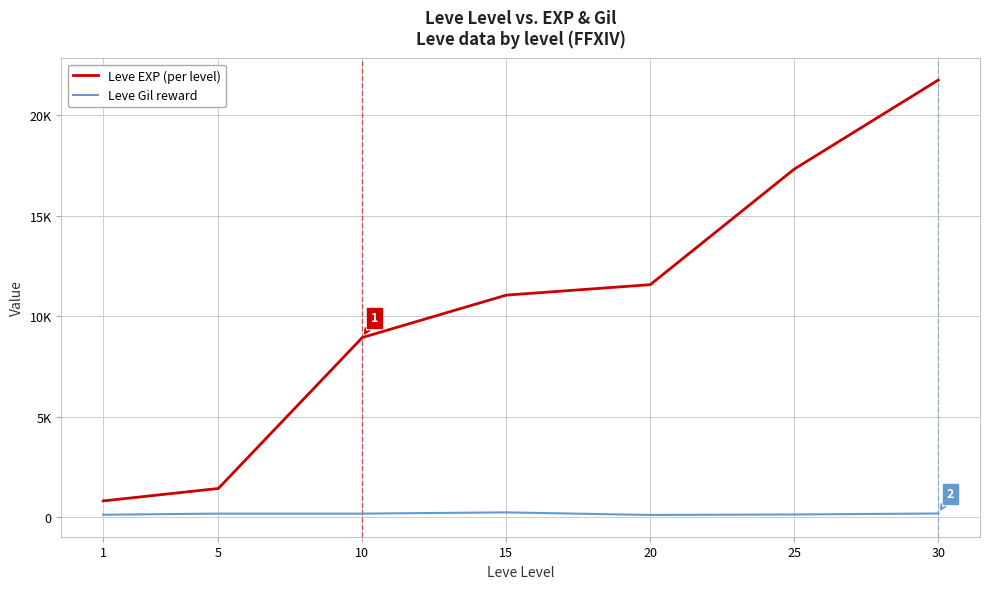

What is the value of the Leve EXP (per level) point at the 3rd from the left?

8930